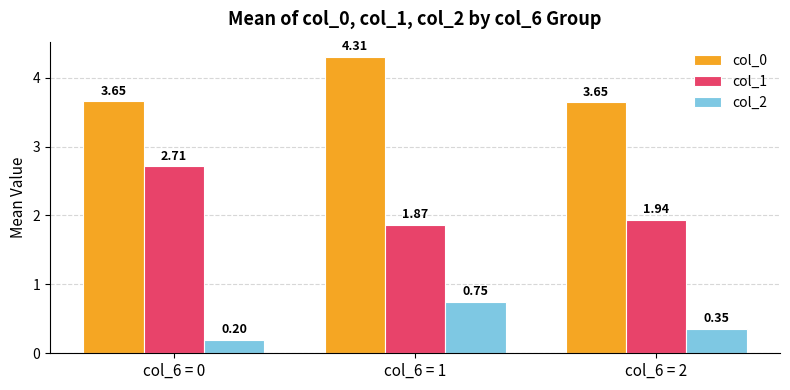

How many groups of bars are there?

3